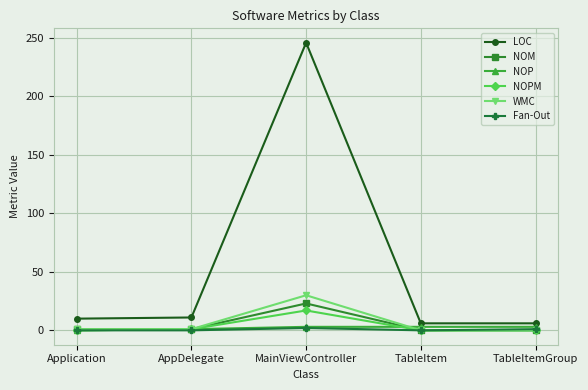

The value of NOM at TableItem is 0. True or false?

True